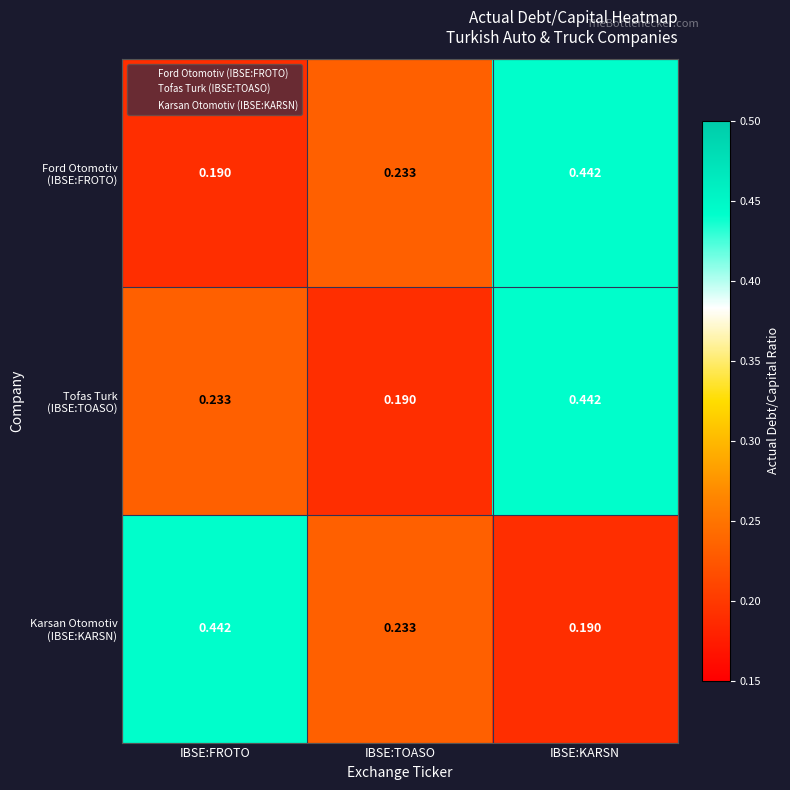

At which category is the sum across all series the highest?

IBSE:KARSN